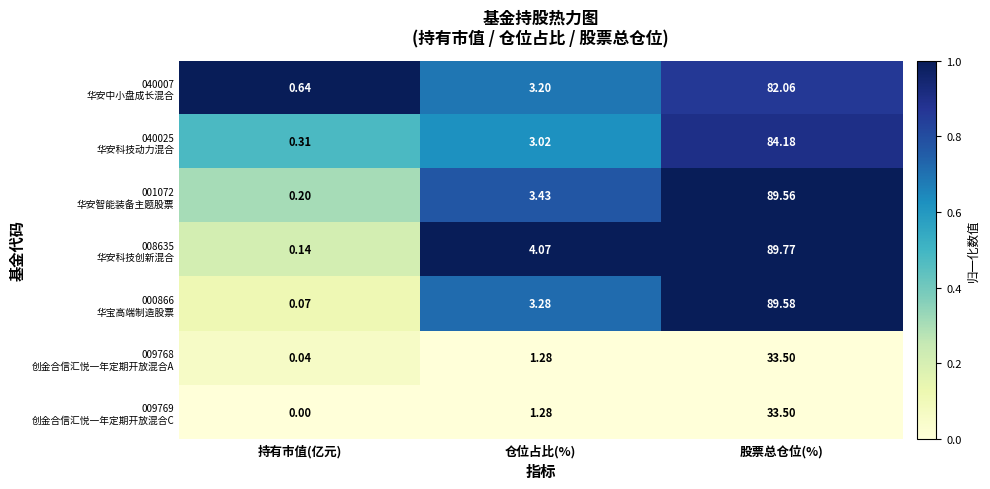

At which category does the chart reach its peak across all series?

股票总仓位(%)